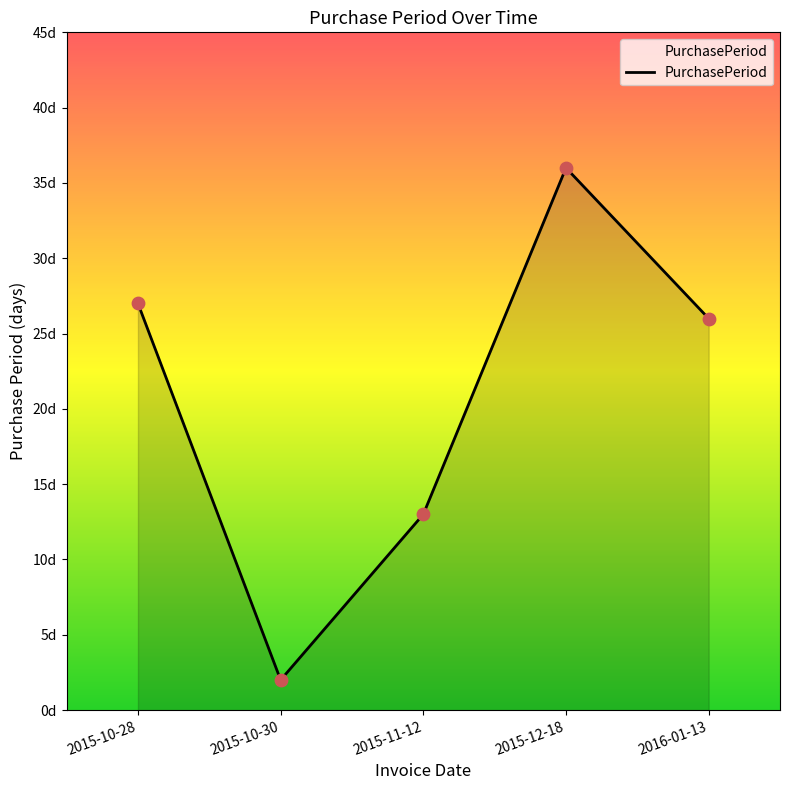

What is the change in value from 2015-10-30 to 2015-11-12?

+11